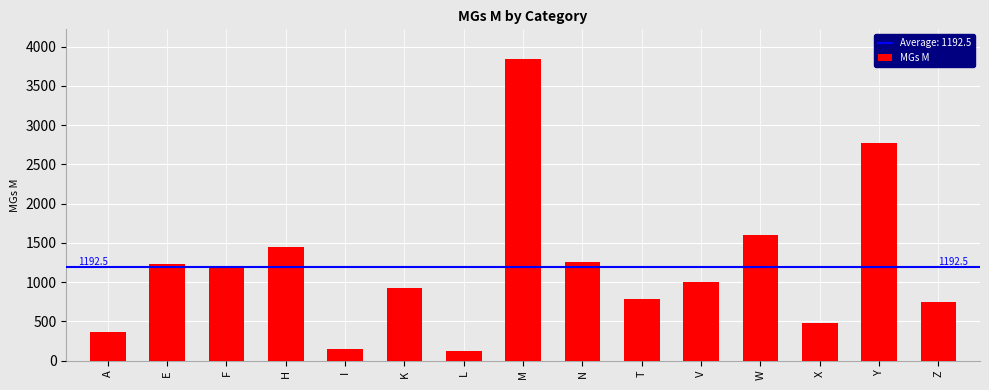

Which has a higher value, K or Y?

Y